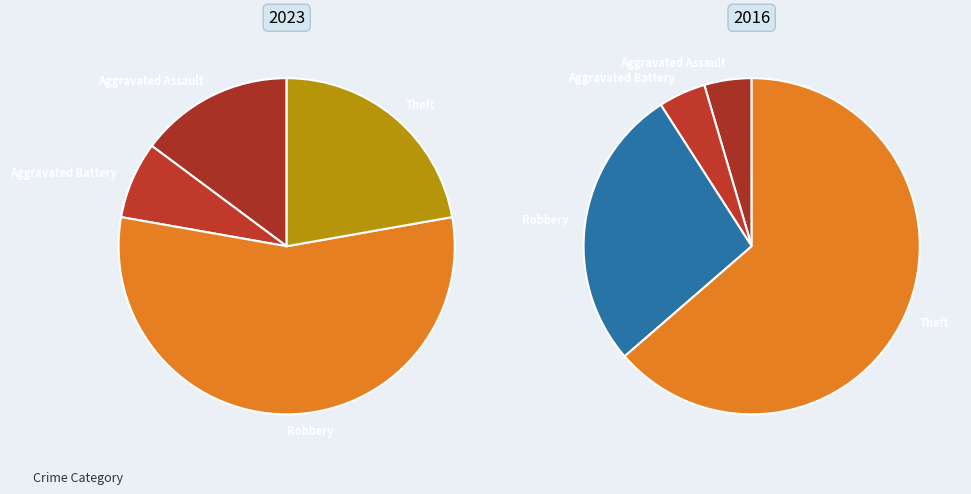

To the nearest percent, what portion does 3 represent?

56%